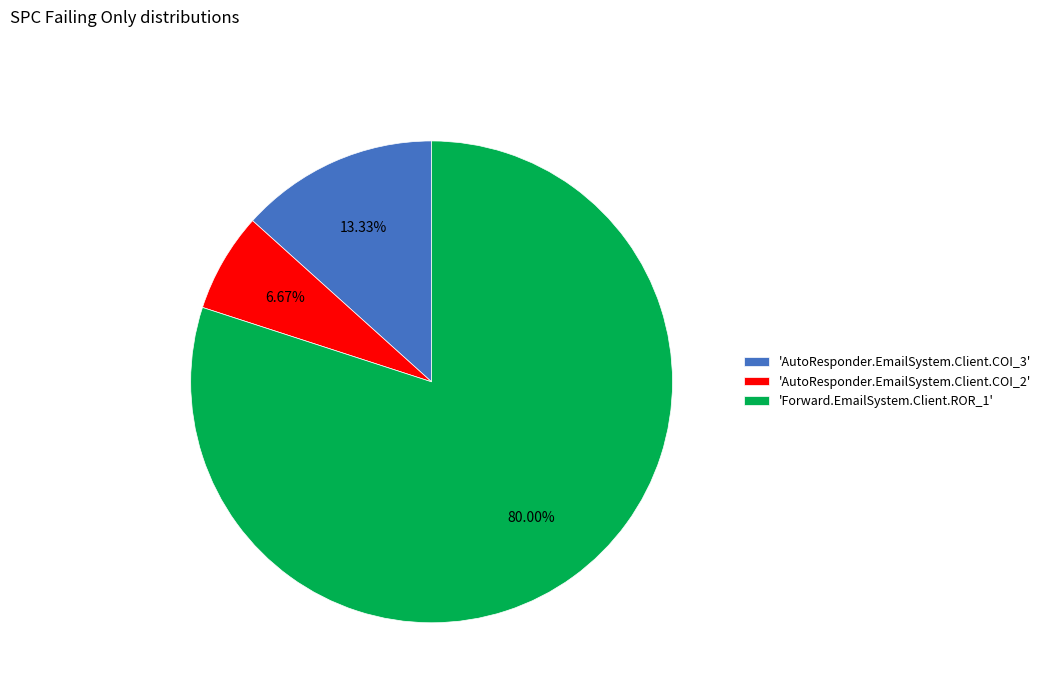

Do 'AutoResponder.EmailSystem.Client.COI_3' and 'Forward.EmailSystem.Client.ROR_1' together represent more than half of the pie?

Yes